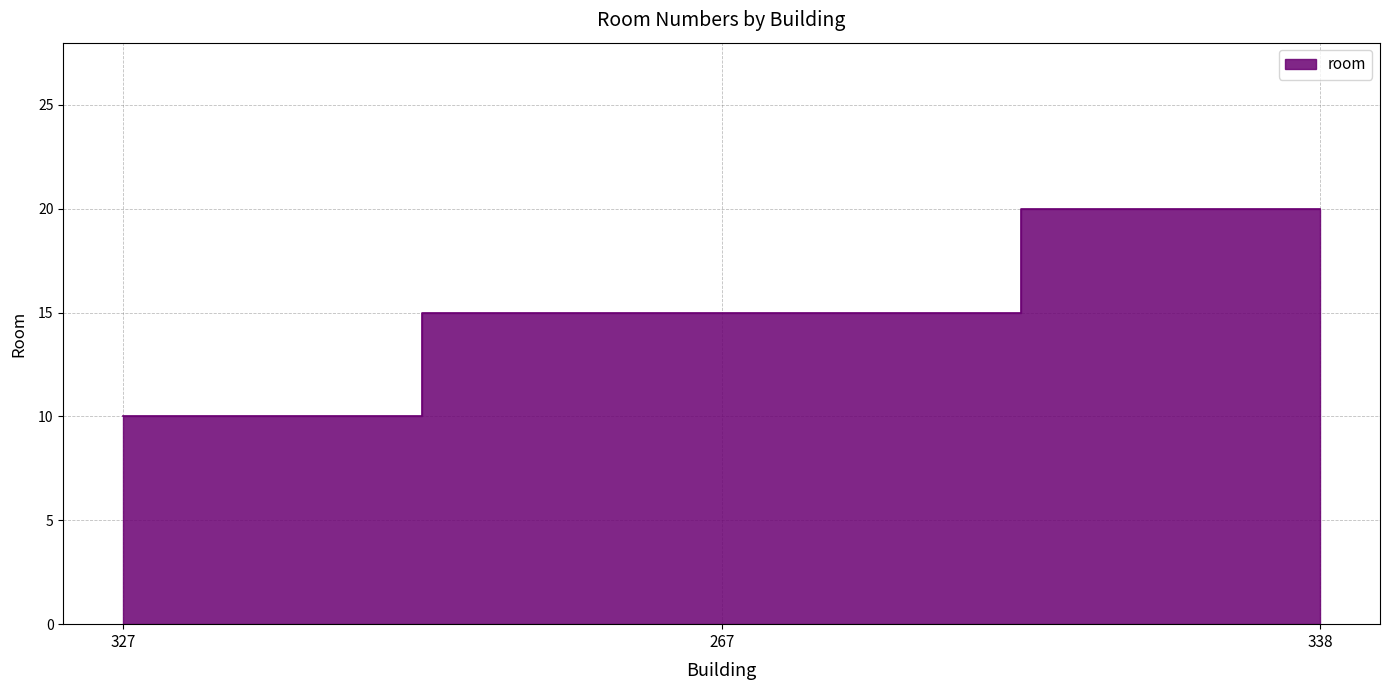

What is the ratio of the value at 338 to the value at 327?

2.0